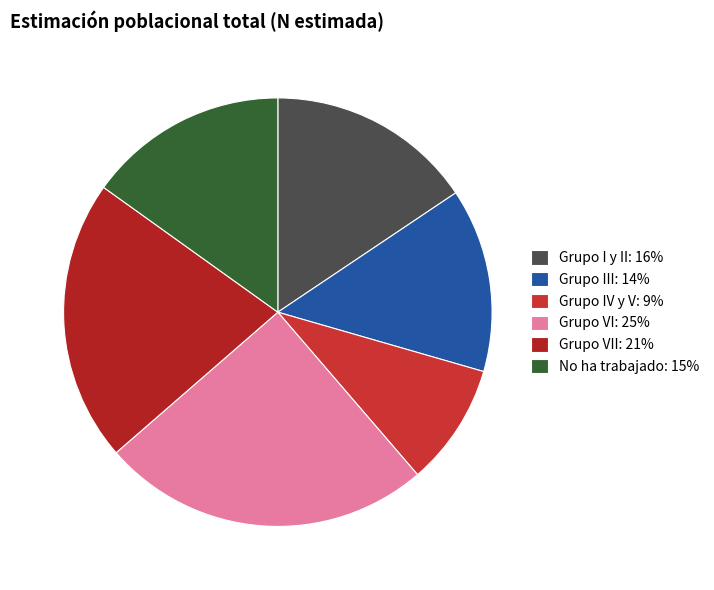

How many slices are in this pie chart?

6